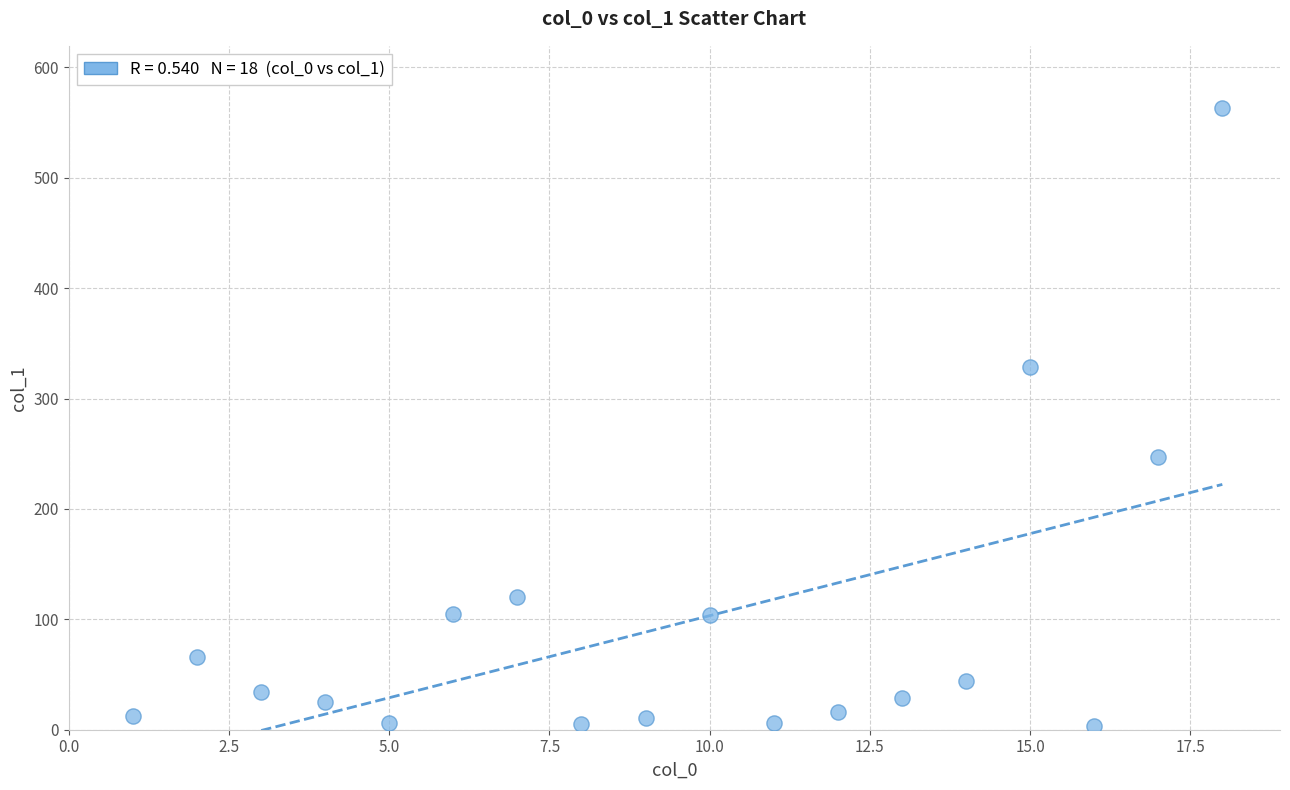

What Y value in the scatter plot is closest to 283?

247.3